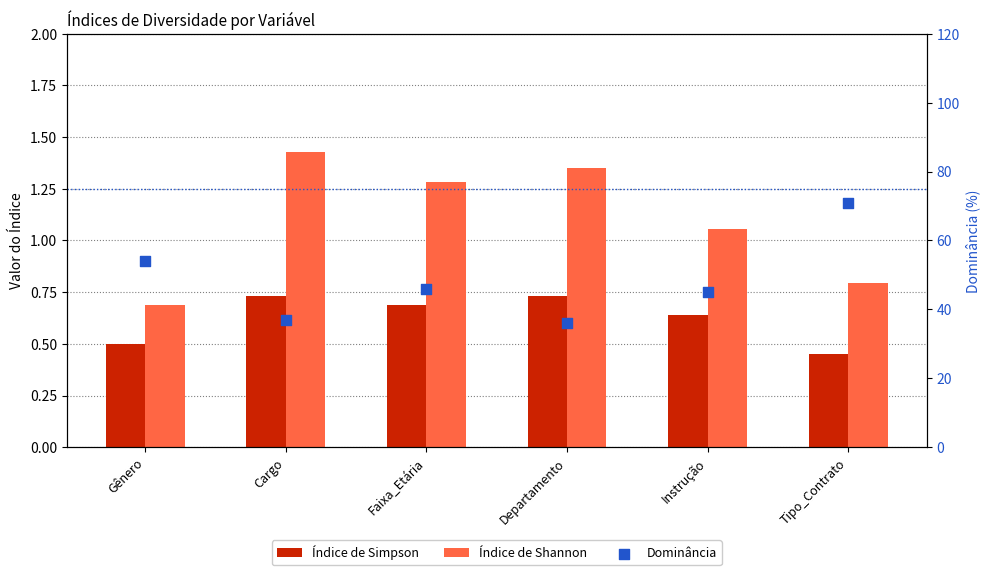

What are all the series names shown in the legend?

Índice de Simpson, Índice de Shannon, Dominância